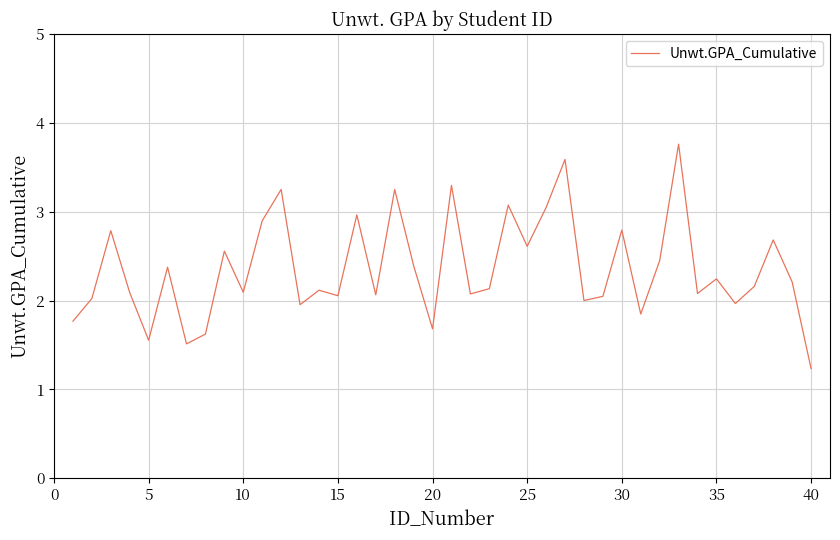

What is the greatest value displayed?

3.8